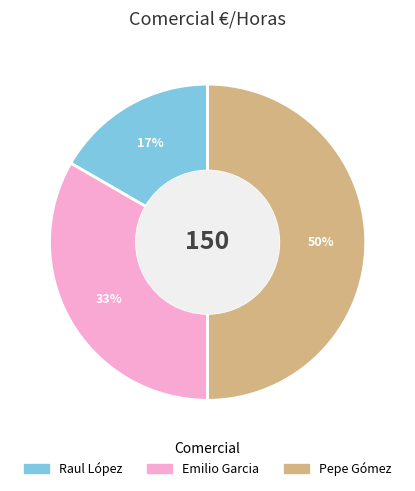

Which category has the smallest portion of the pie?

Raul López